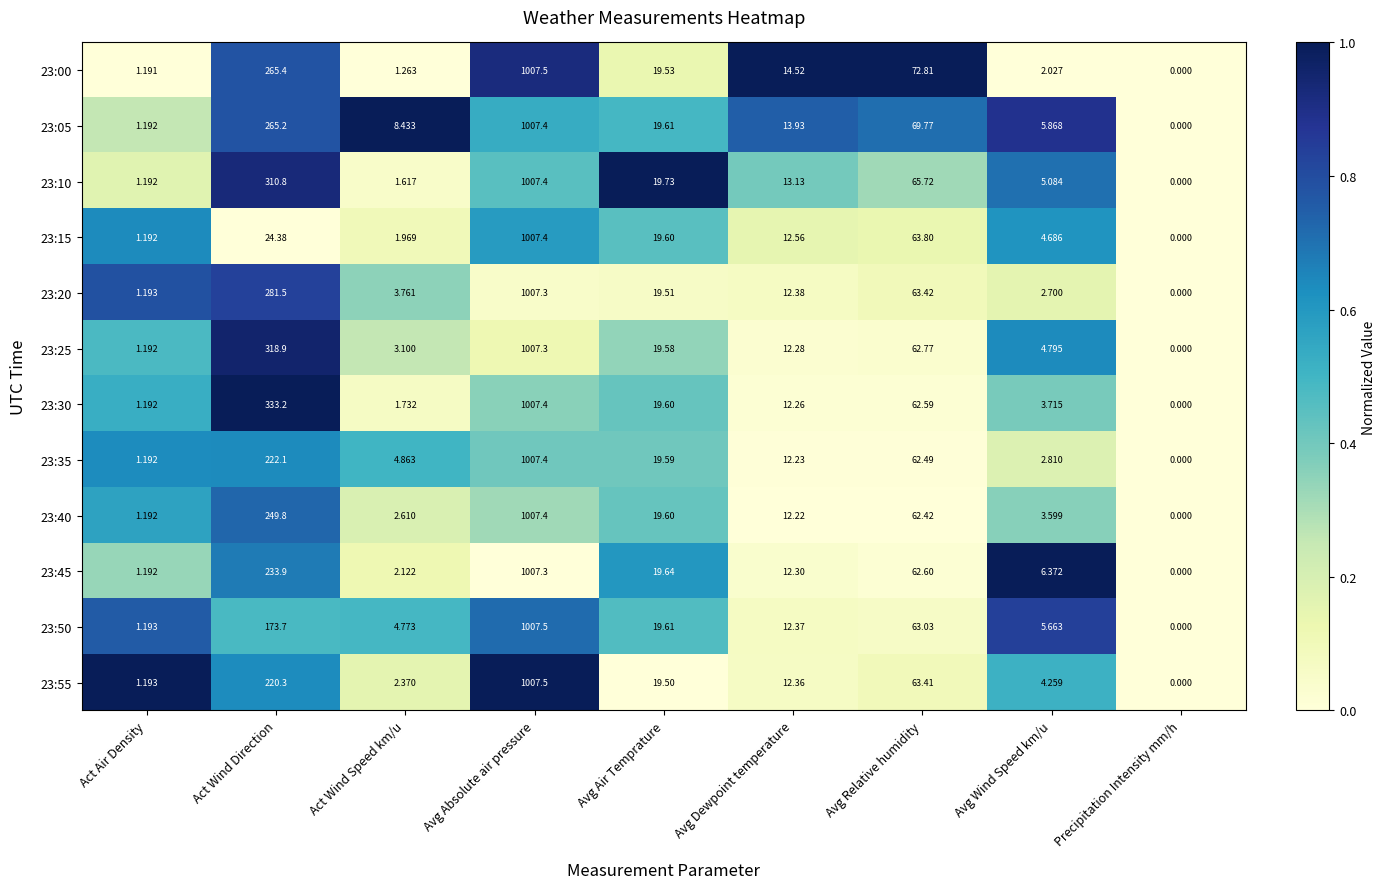

How many data points does each series have?

9